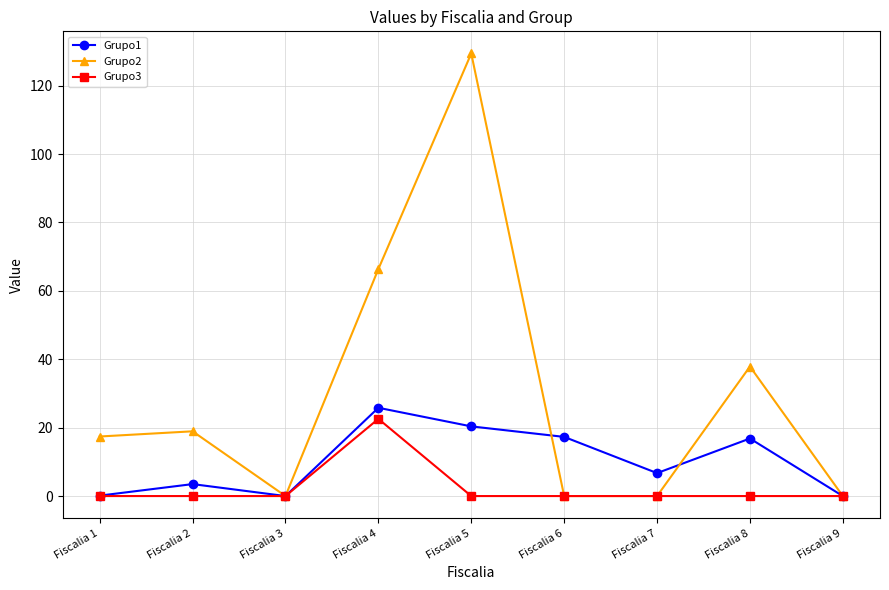

Where is the first local maximum for Grupo1?

Fiscalia 2